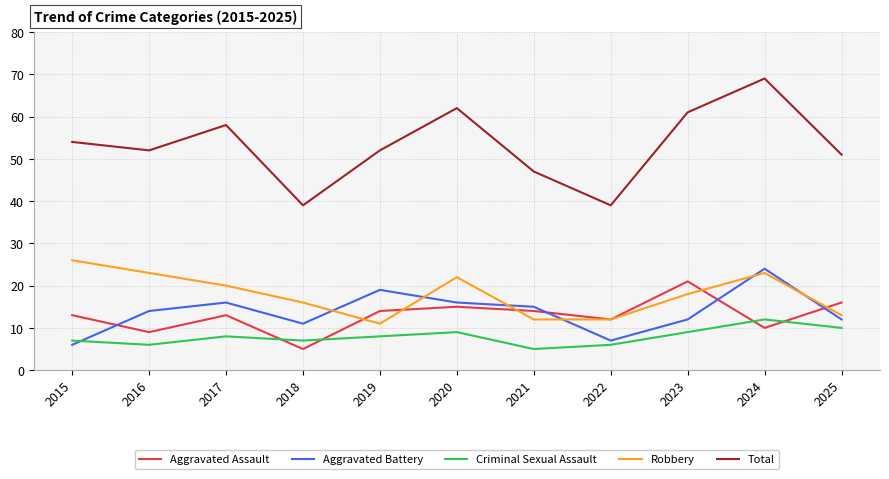

What is the difference between the Criminal Sexual Assault values at 2025 and 2022?

4